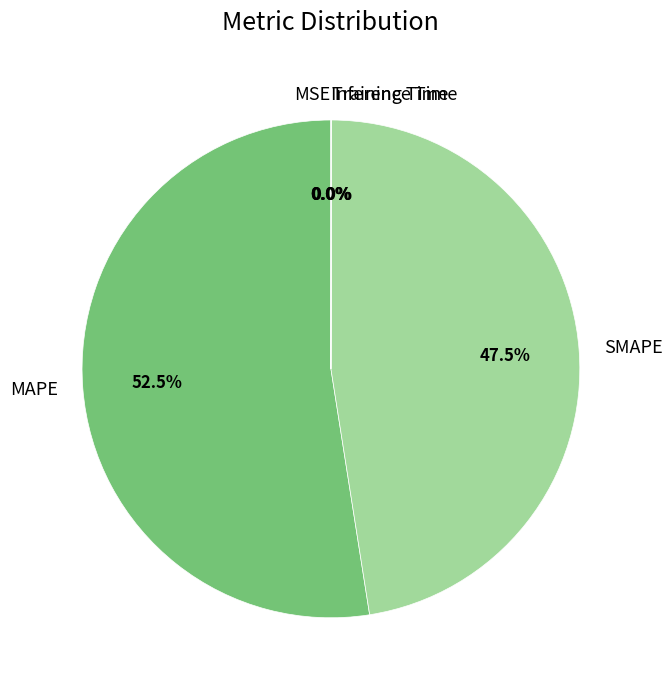

What percentage is NOT represented by MAPE?

47.5%